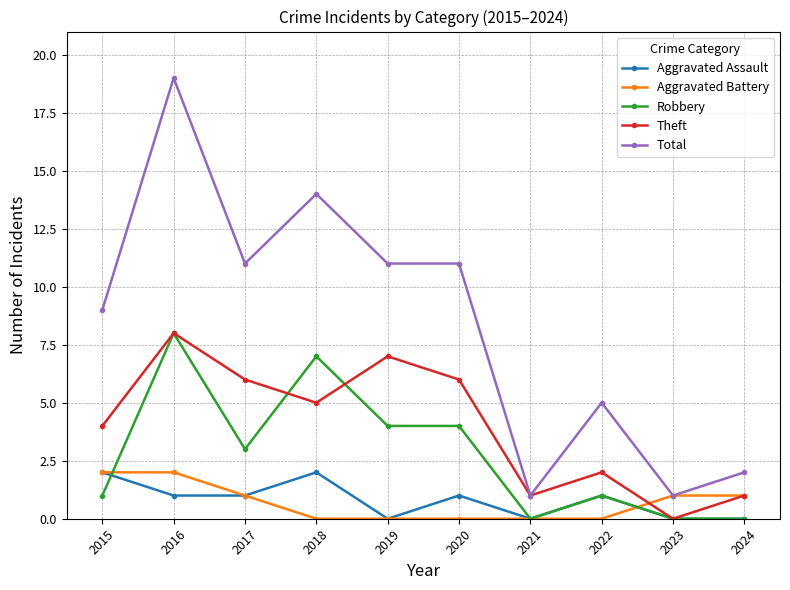

Reading left to right, what are all the values shown in this chart?

Aggravated Assault: 2	1	1	2	0	1	0	1	0	0
Aggravated Battery: 2	2	1	0	0	0	0	0	1	1
Robbery: 1	8	3	7	4	4	0	1	0	0
Theft: 4	8	6	5	7	6	1	2	0	1
Total: 9	19	11	14	11	11	1	5	1	2